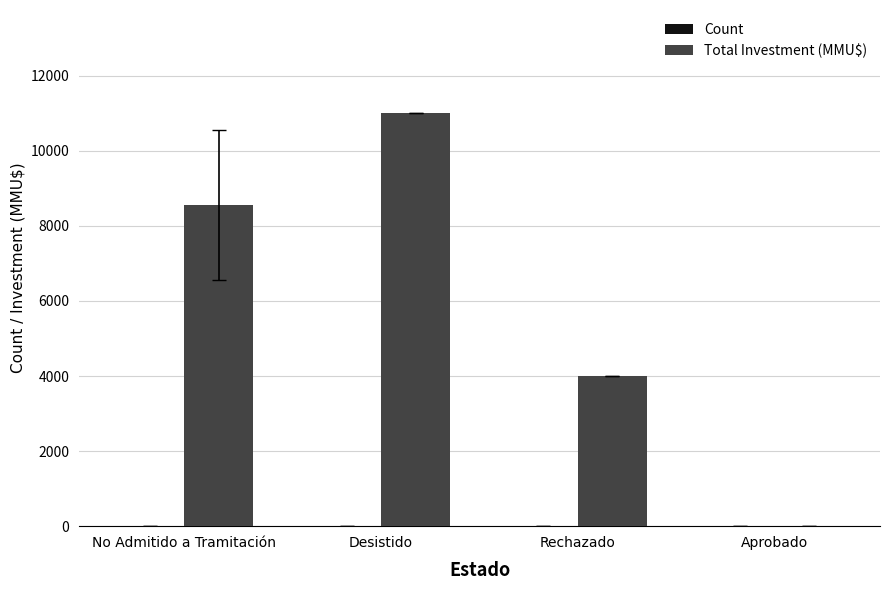

At which label is Total Investment (MMU$) closest to 5500?

Rechazado